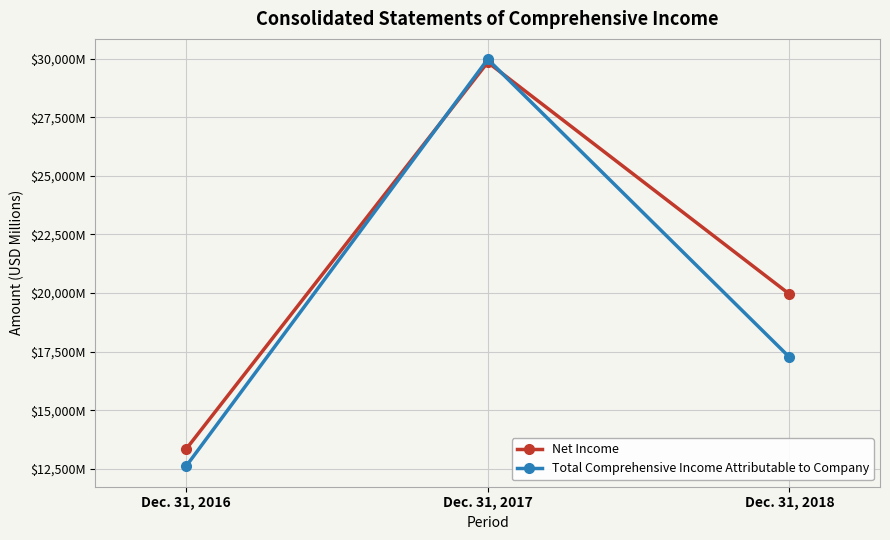

Is this an area chart (filled region under the line)?

No